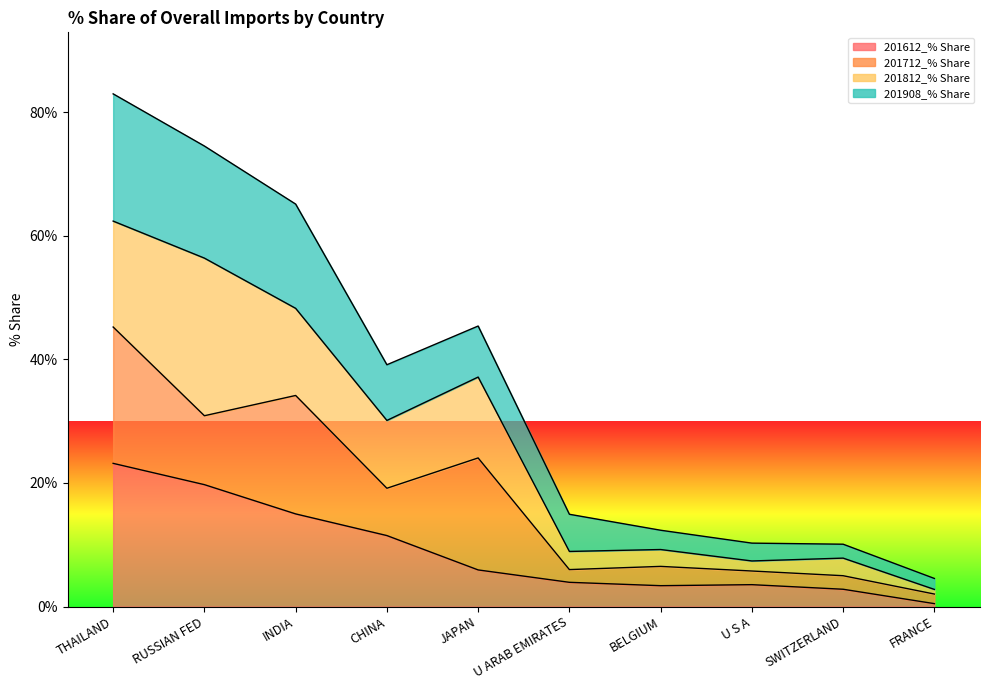

What is the label of the 9th point from the left?

SWITZERLAND